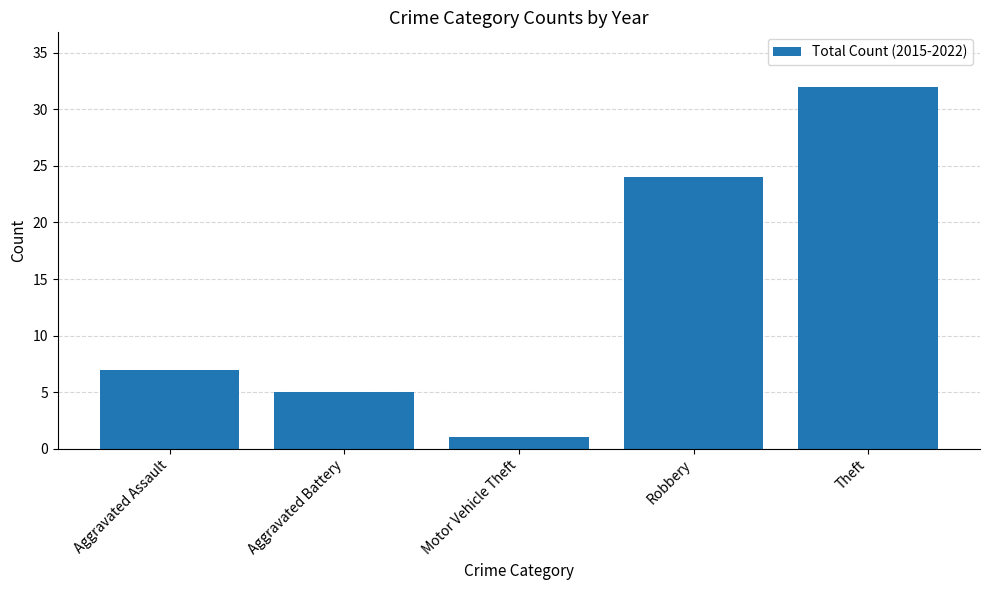

Which has a higher value, Theft or Robbery?

Theft